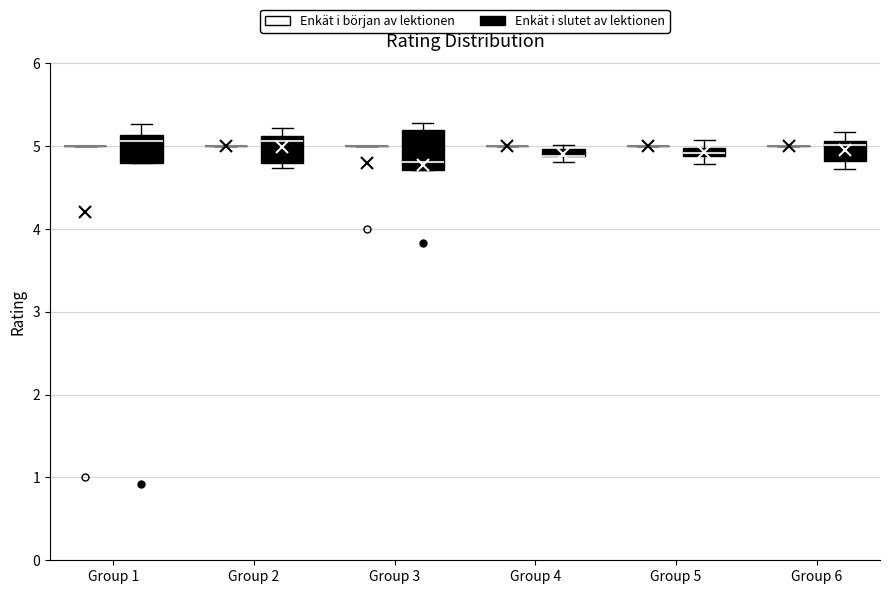

Which box is the tallest, from its lower edge to its upper edge?

Group 3 (Enkät i slutet av lektionen)